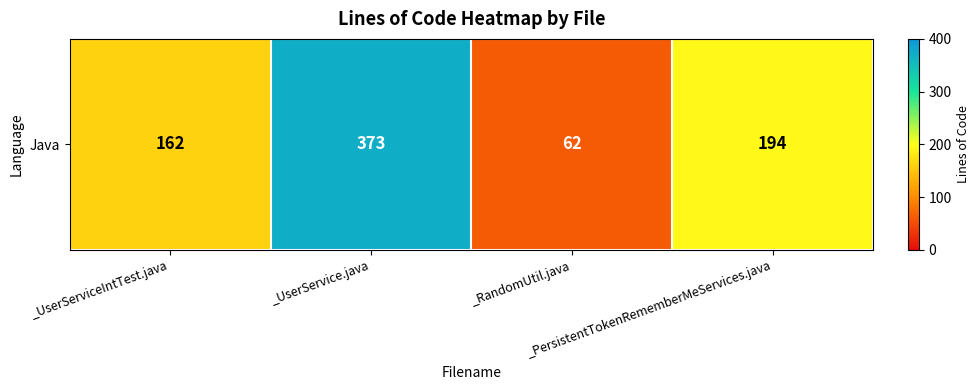

At which category does the chart reach its minimum across all series?

_RandomUtil.java